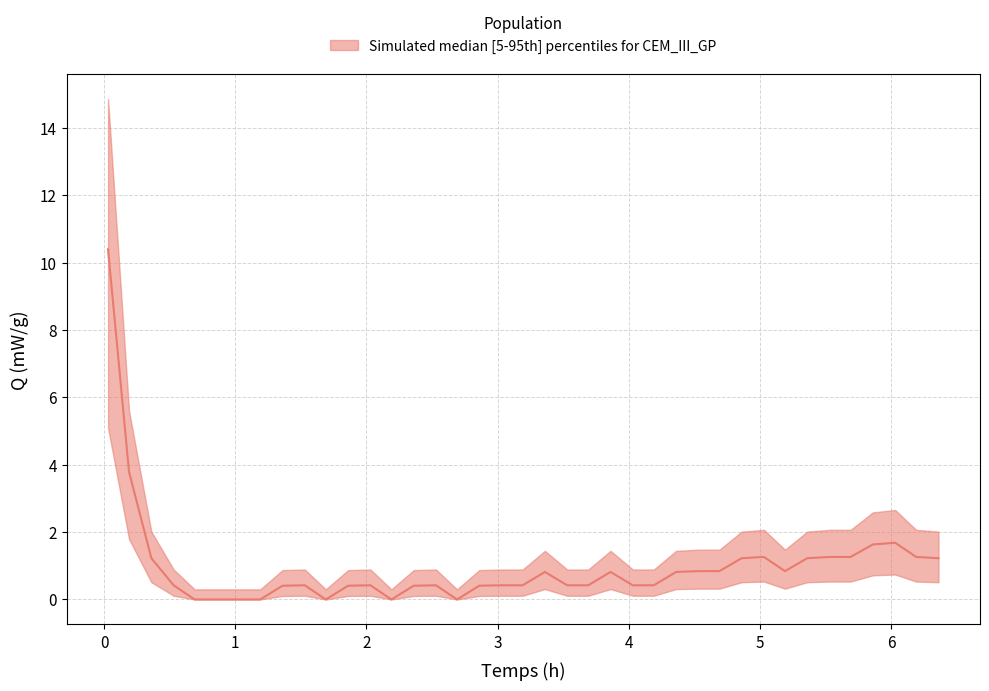

How many lines are shown in the chart?

1